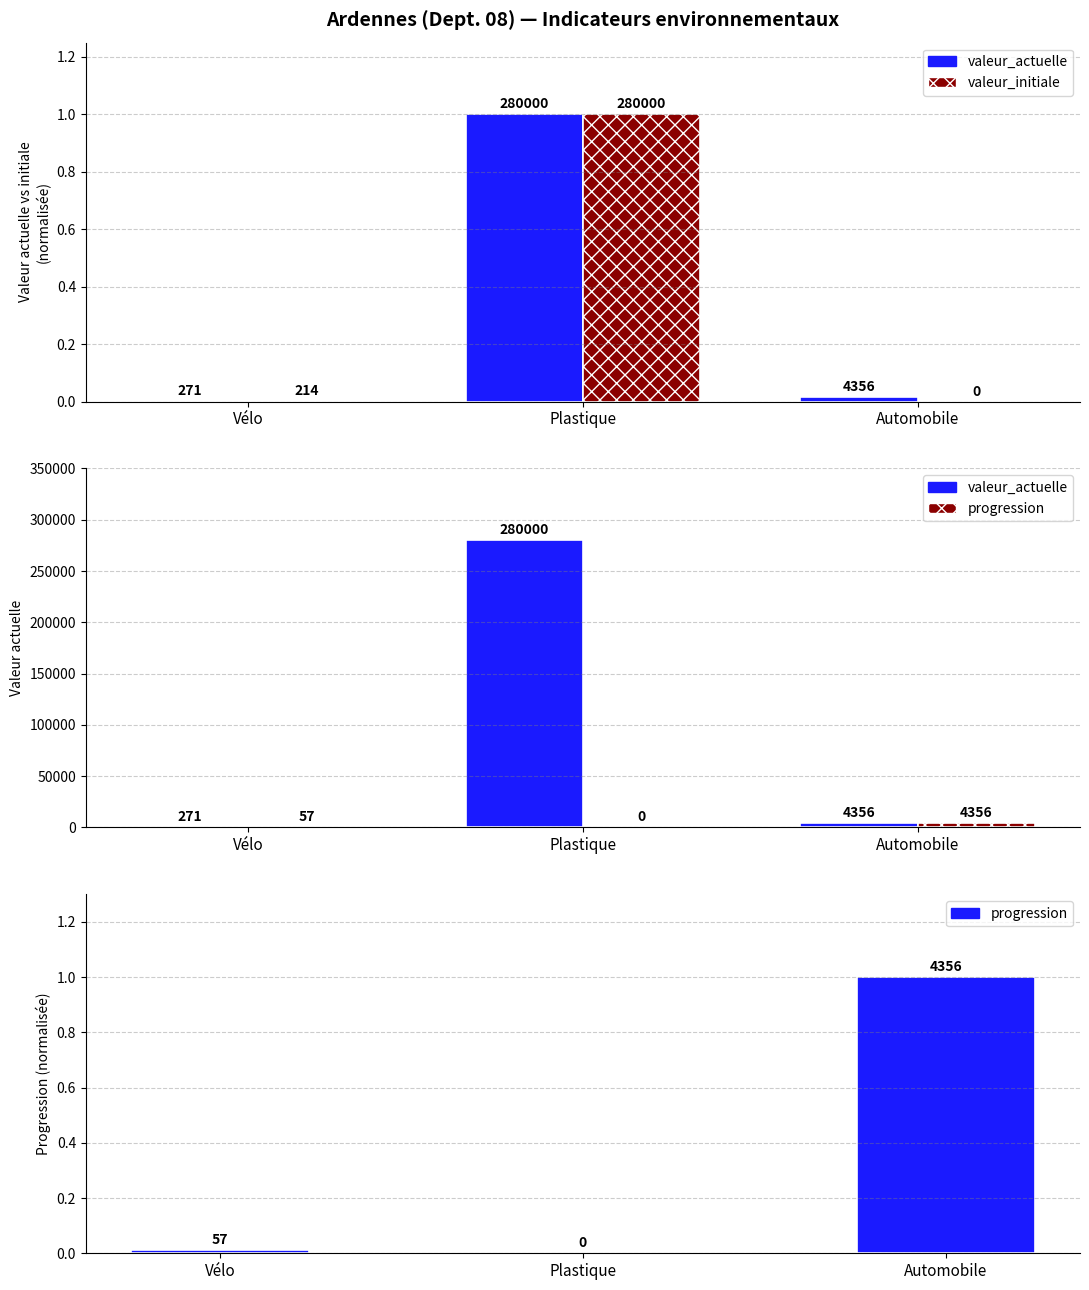

Rank the series at Plastique from lowest to highest value.

progression, valeur_initiale, valeur_actuelle